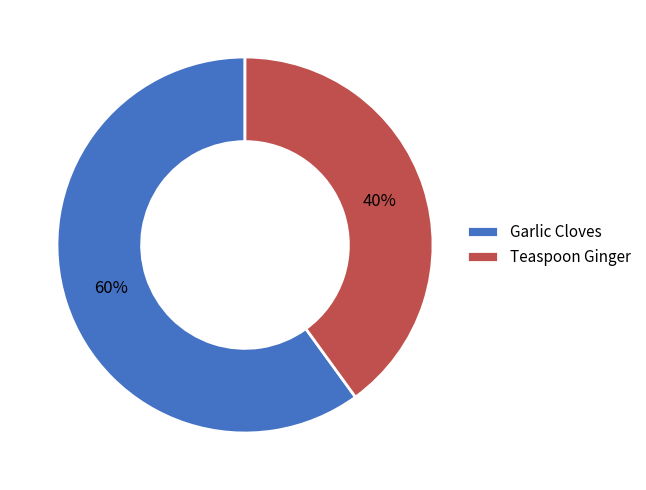

To the nearest percent, what is the combined percentage of Teaspoon Ginger and Garlic Cloves?

100%